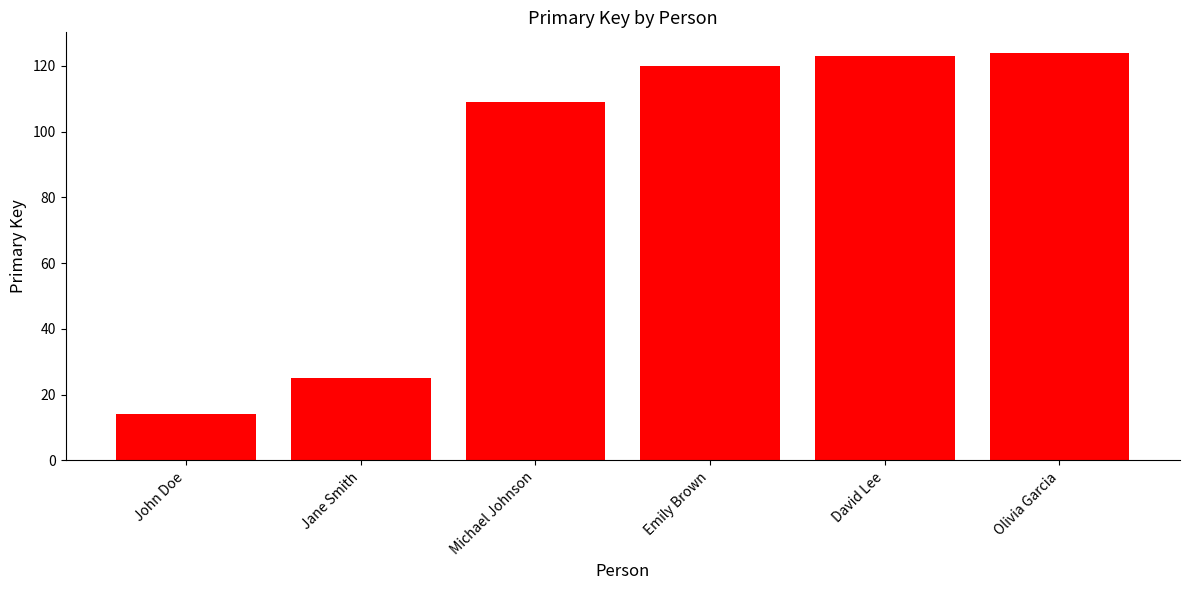

The chart shows a value of 14 at John Doe. True or false?

True